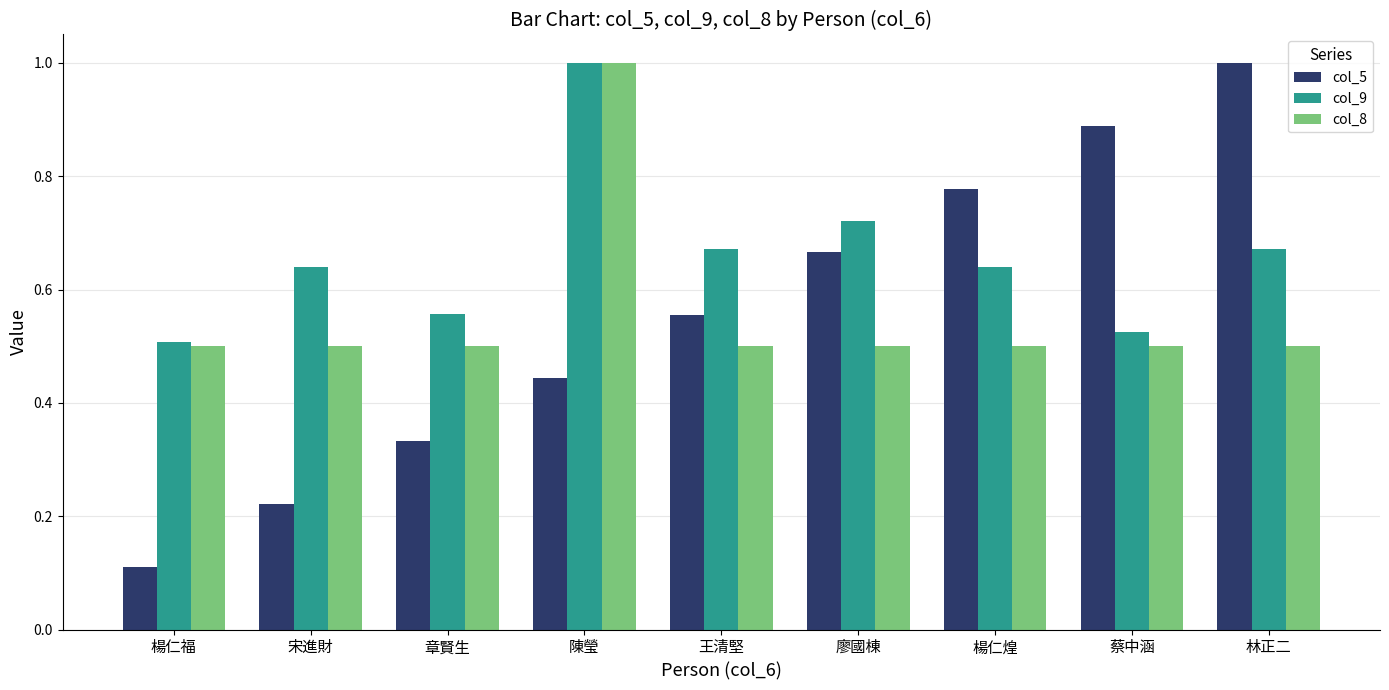

Rank the series at 章賢生 from highest to lowest value.

col_9, col_8, col_5